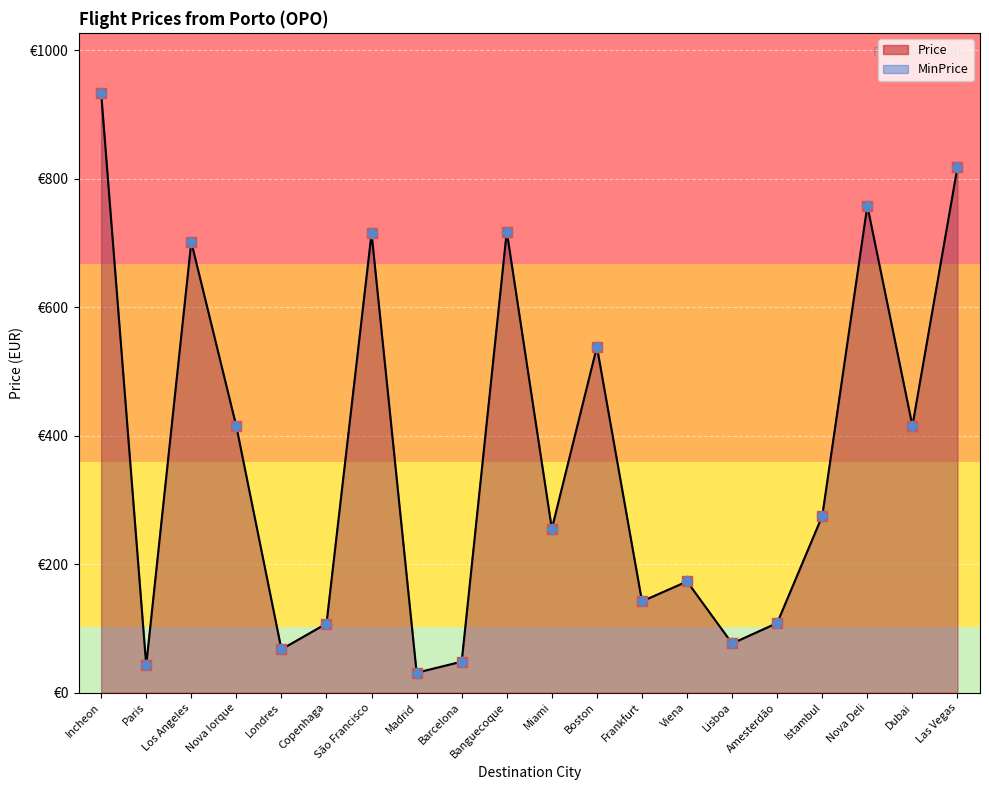

Which series reaches the maximum Y coordinate?

Price points